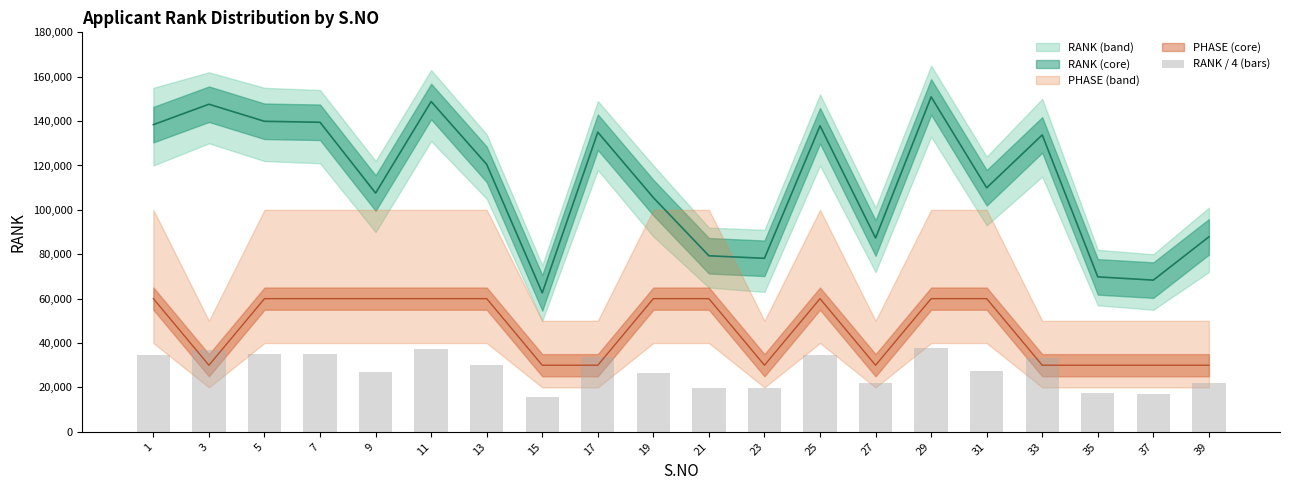

Reading left to right, what are all the values shown in this chart?

34601.5	36901.2	34977.2	34869.8	26894.2	37206.2	30128.2	15650.8	33752.2	26382.2	19828.2	19547.0	34471.2	21833.5	37723.5	27489.2	33444.5	17453.2	17088.2	21961.5